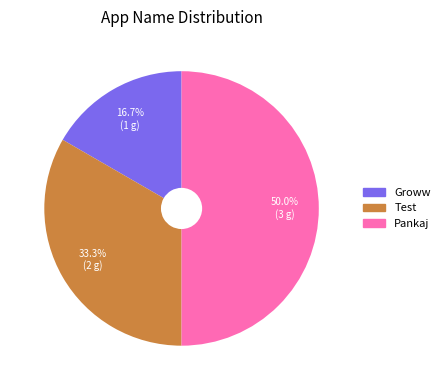

Between Groww and Test, which is larger?

Test